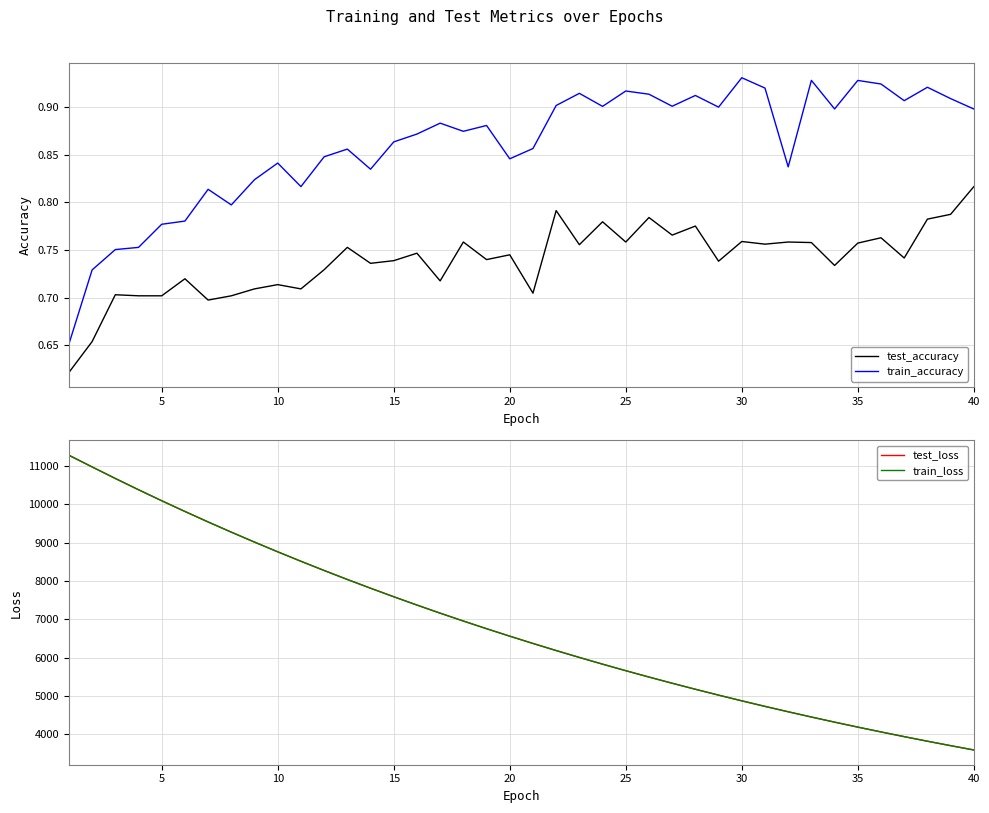

Reading left to right, transcribe all the data shown in this chart.

test_accuracy: 0.6	0.7	0.7	0.7	0.7	0.7	0.7	0.7	0.7	0.7	0.7	0.7	0.8	0.7	0.7	0.7	0.7	0.8	0.7	0.7	0.7	0.8	0.8	0.8	0.8	0.8	0.8	0.8	0.7	0.8	0.8	0.8	0.8	0.7	0.8	0.8	0.7	0.8	0.8	0.8
train_accuracy: 0.7	0.7	0.8	0.8	0.8	0.8	0.8	0.8	0.8	0.8	0.8	0.8	0.9	0.8	0.9	0.9	0.9	0.9	0.9	0.8	0.9	0.9	0.9	0.9	0.9	0.9	0.9	0.9	0.9	0.9	0.9	0.8	0.9	0.9	0.9	0.9	0.9	0.9	0.9	0.9
test_loss: 11281.9	10977.2	10676.2	10382.1	10094.8	9815.0	9541.4	9275.3	9015.4	8762.3	8515.4	8274.7	8040.1	7812.1	7589.3	7372.3	7161.1	6955.5	6755.3	6560.5	6370.5	6185.1	6005.1	5830.0	5659.5	5493.3	5331.9	5174.7	5021.7	4872.7	4727.9	4587.4	4450.0	4316.8	4187.0	4060.9	3938.3	3818.9	3702.9	3590.2
train_loss: 11281.8	10976.4	10675.3	10380.9	10093.7	9814.1	9540.1	9274.0	9014.2	8760.9	8514.3	8273.6	8039.2	7811.1	7588.3	7371.4	7160.1	6954.6	6754.2	6559.5	6369.4	6184.3	6004.4	5829.2	5658.6	5492.6	5331.2	5173.9	5020.9	4872.0	4727.2	4586.7	4449.3	4316.1	4186.4	4060.3	3937.6	3818.4	3702.4	3589.7